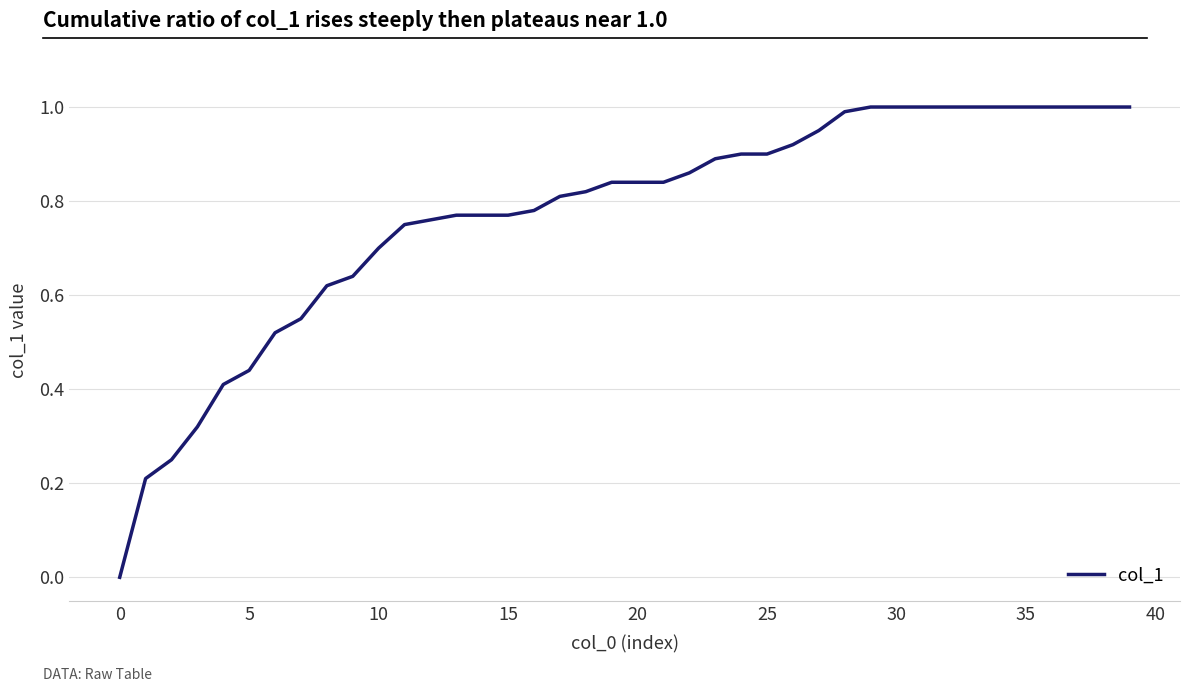

What is the difference between the maximum and minimum values?

1.0